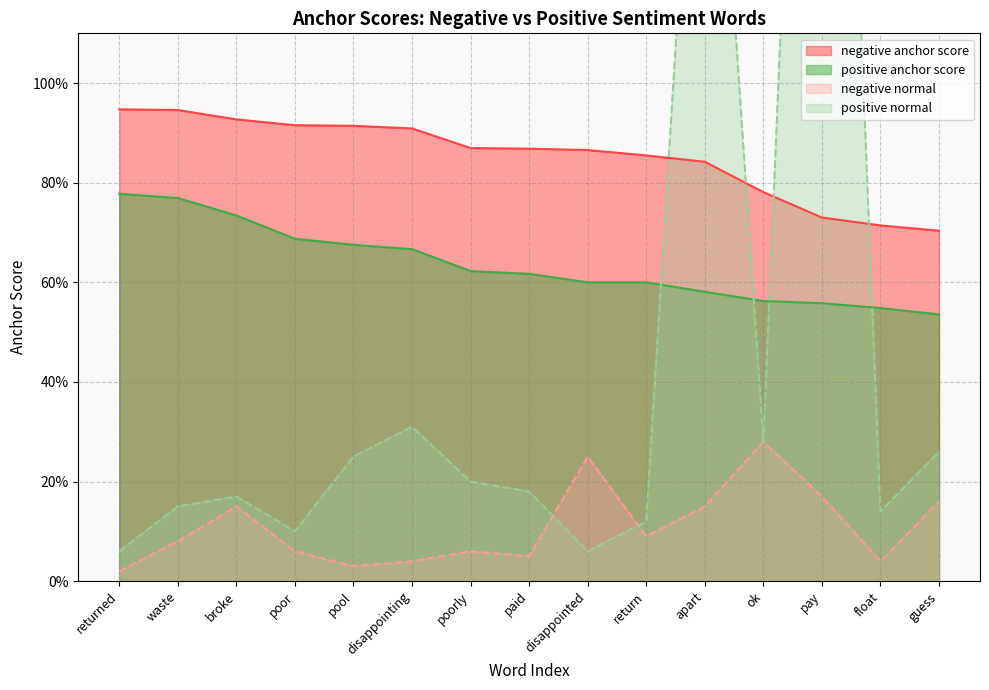

Reading left to right, list all the values displayed in this chart.

negative anchor score: 0.9	0.9	0.9	0.9	0.9	0.9	0.9	0.9	0.9	0.9	0.8	0.8	0.7	0.7	0.7
positive anchor score: 0.8	0.8	0.7	0.7	0.7	0.7	0.6	0.6	0.6	0.6	0.6	0.6	0.6	0.5	0.5
negative normal: 0.0	0.1	0.1	0.1	0.0	0.0	0.1	0.1	0.2	0.1	0.1	0.3	0.2	0.0	0.2
positive normal: 0.1	0.1	0.2	0.1	0.2	0.3	0.2	0.2	0.1	0.1	2.0	0.3	3.1	0.1	0.3